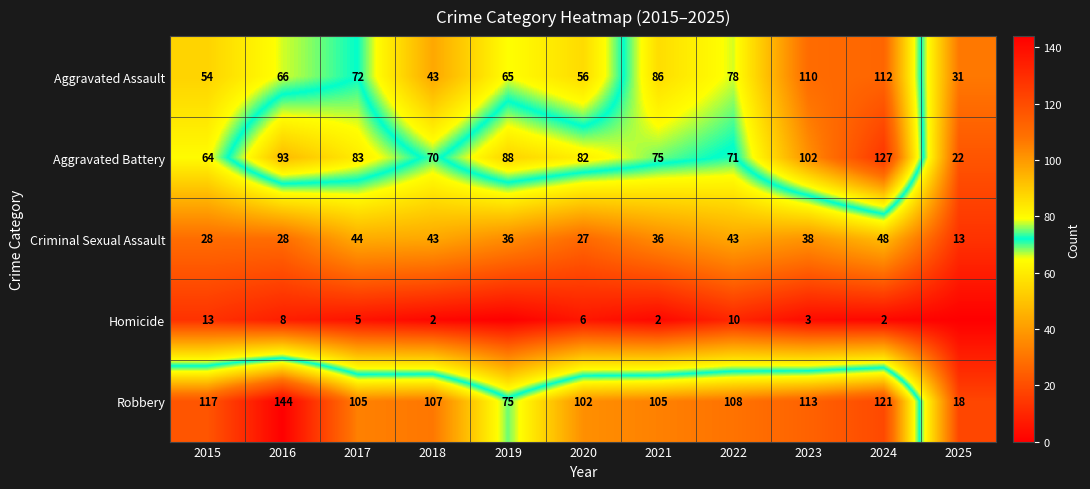

What is the difference between the maximum and second lowest values in the Aggravated Battery series?

63